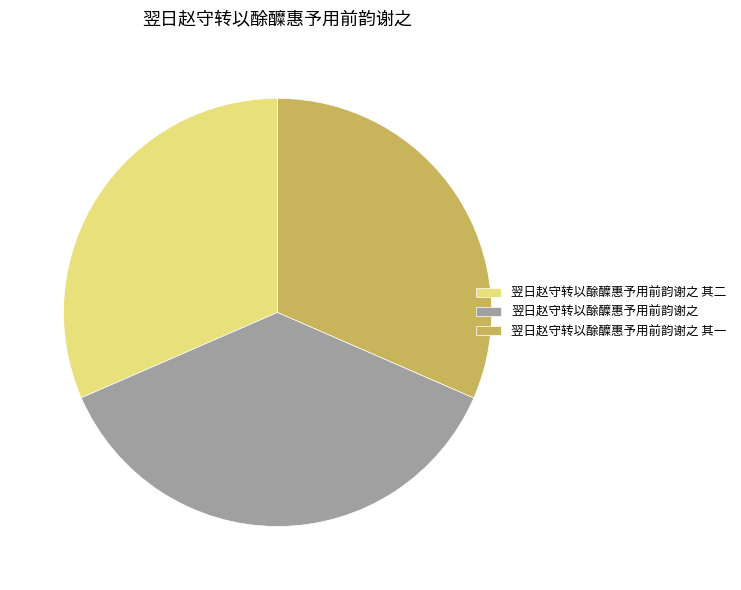

Count the number of slices in the pie.

3